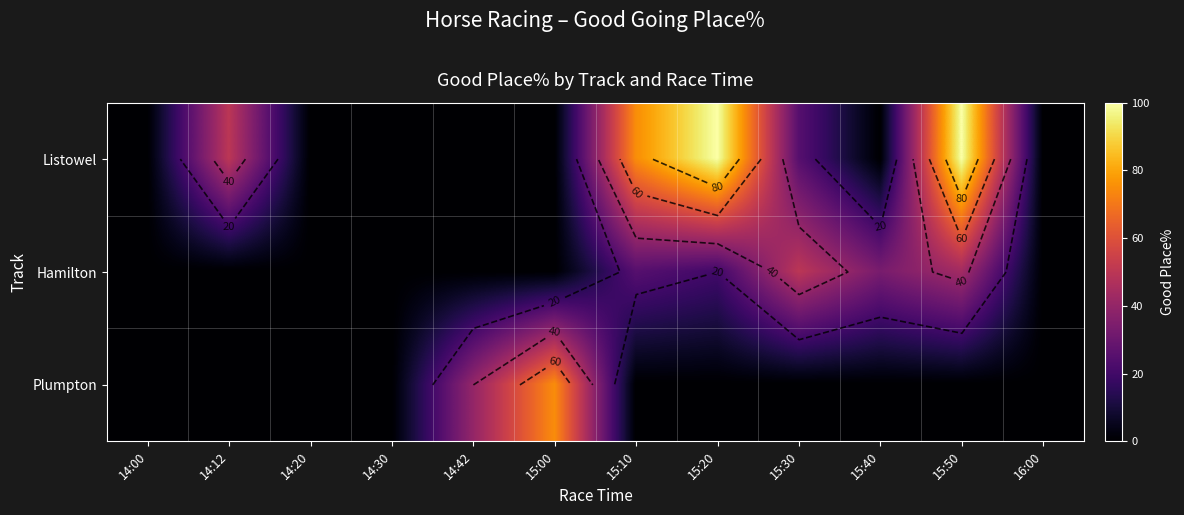

How many categories are shown in the chart?

12